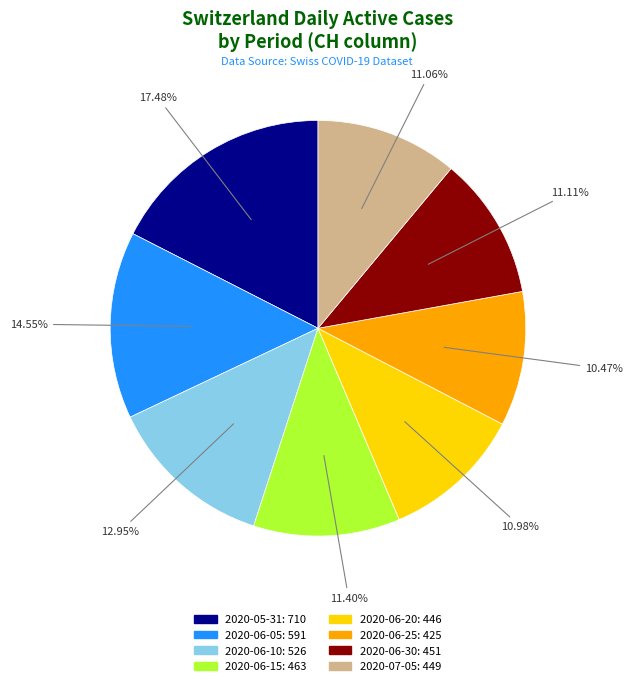

Is there any slice that represents more than half of the pie?

No